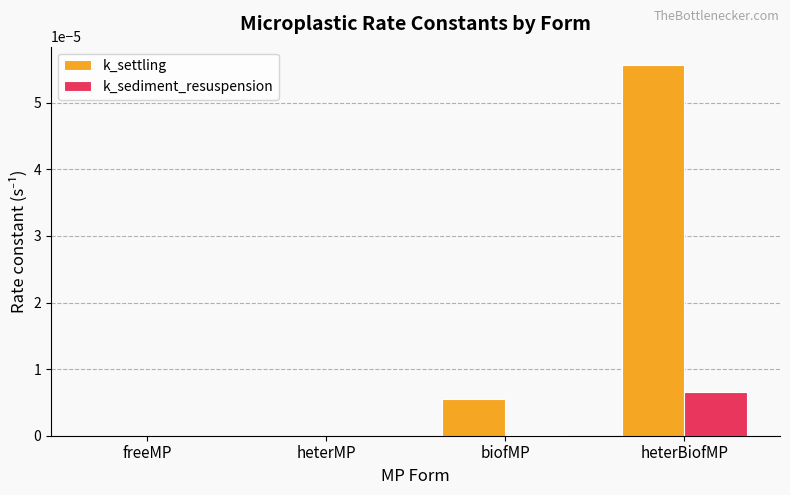

Which category has the highest value across all series?

heterBiofMP